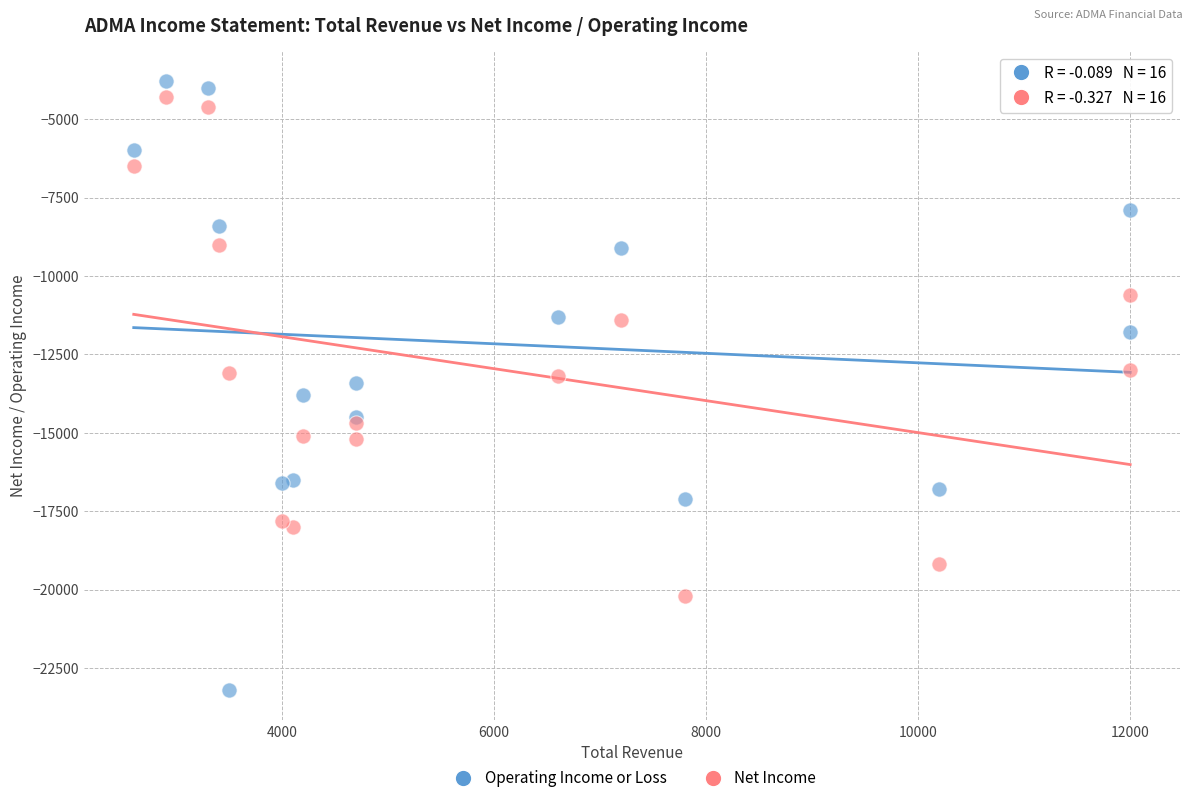

Which series contains the highest Y value?

Operating Income or Loss